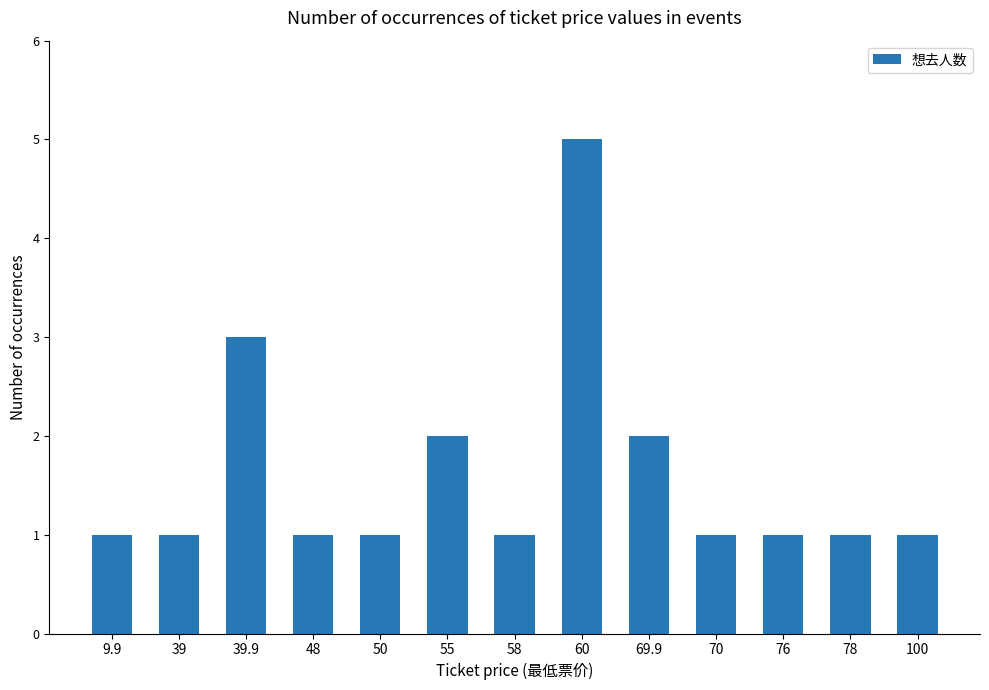

What position from the left is 39.9?

3